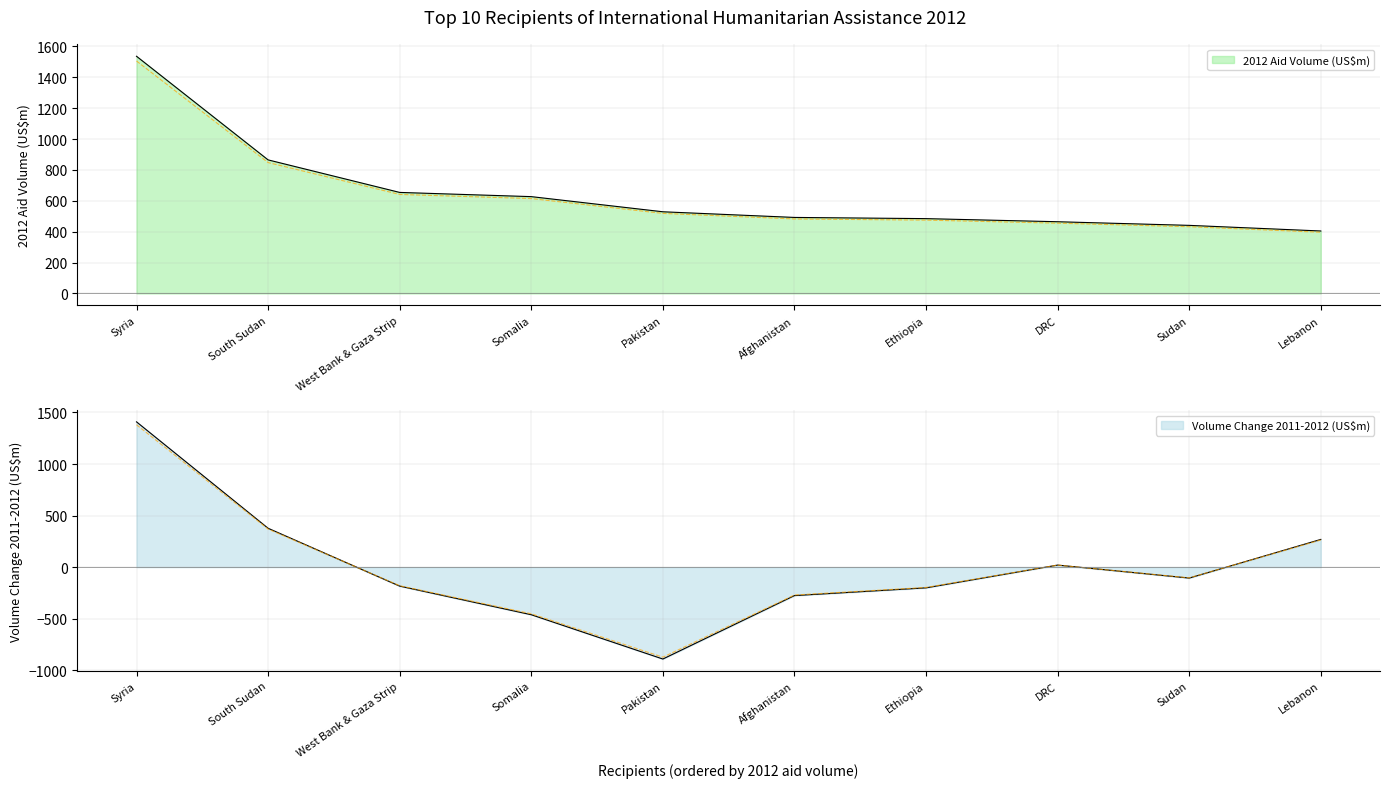

True or false: Volume Change 2011-2012 (US$m) has a value of -182.0 at Sudan.

False